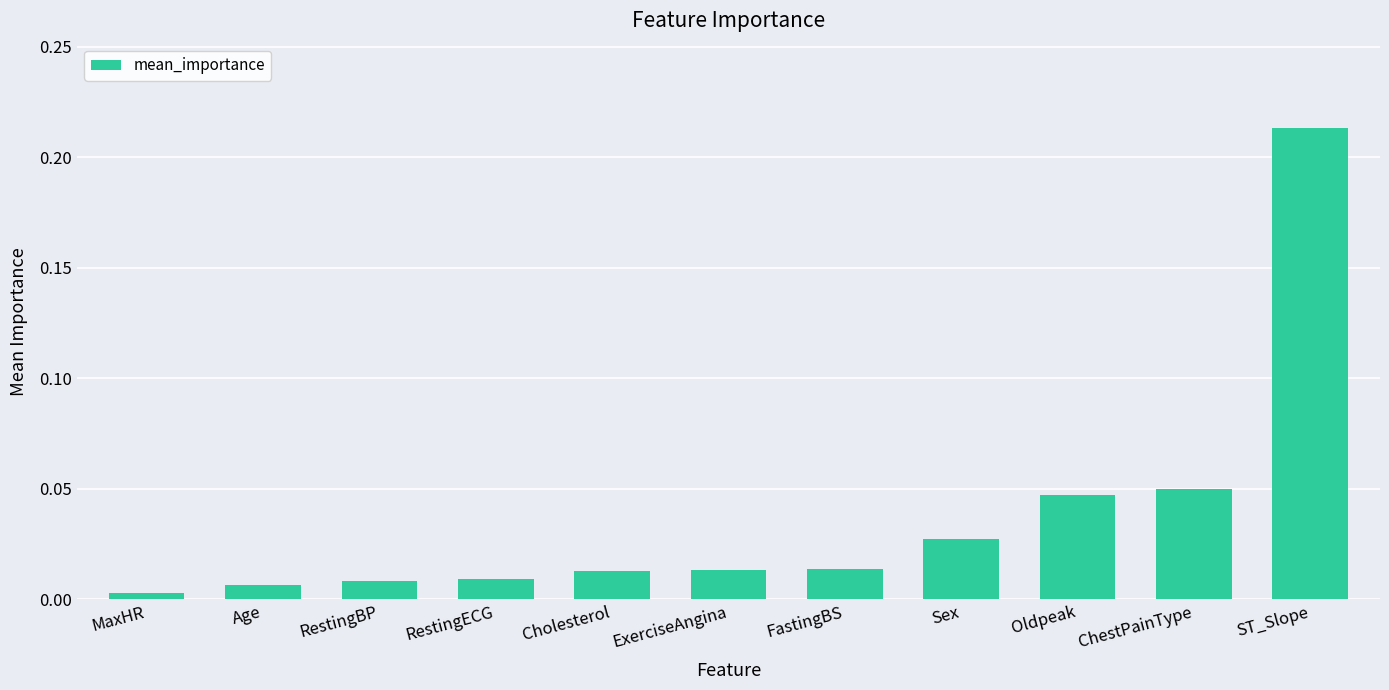

How many distinct data groups are displayed?

1